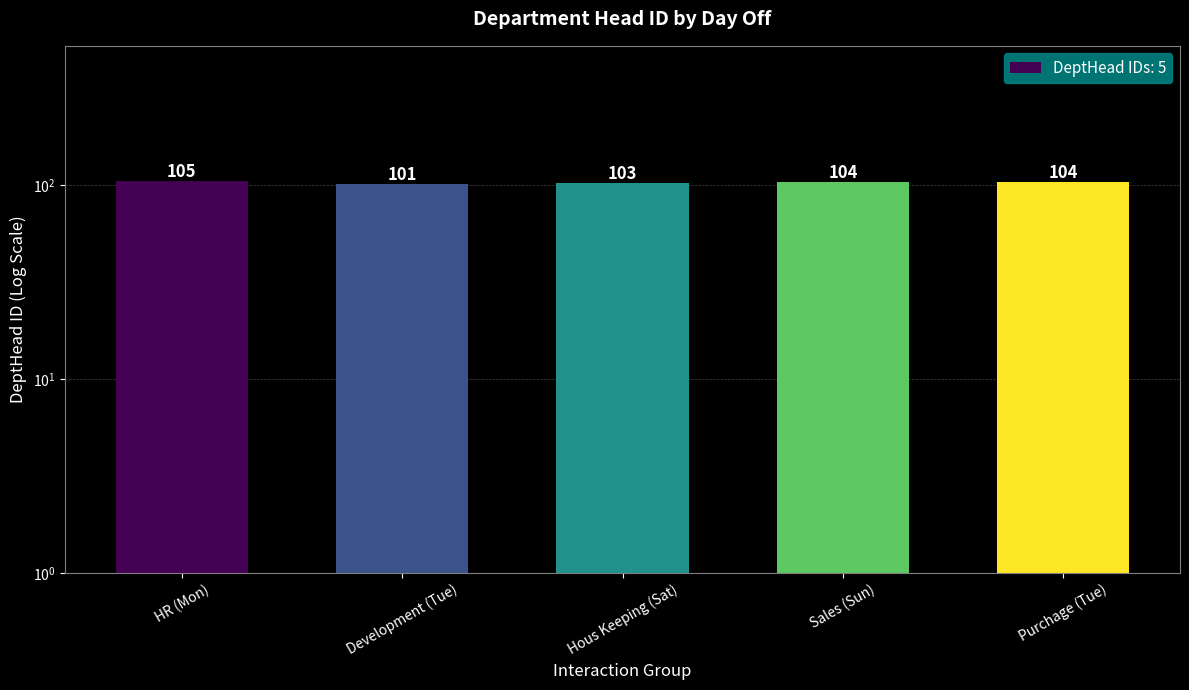

What is the minimum value shown in the chart?

101